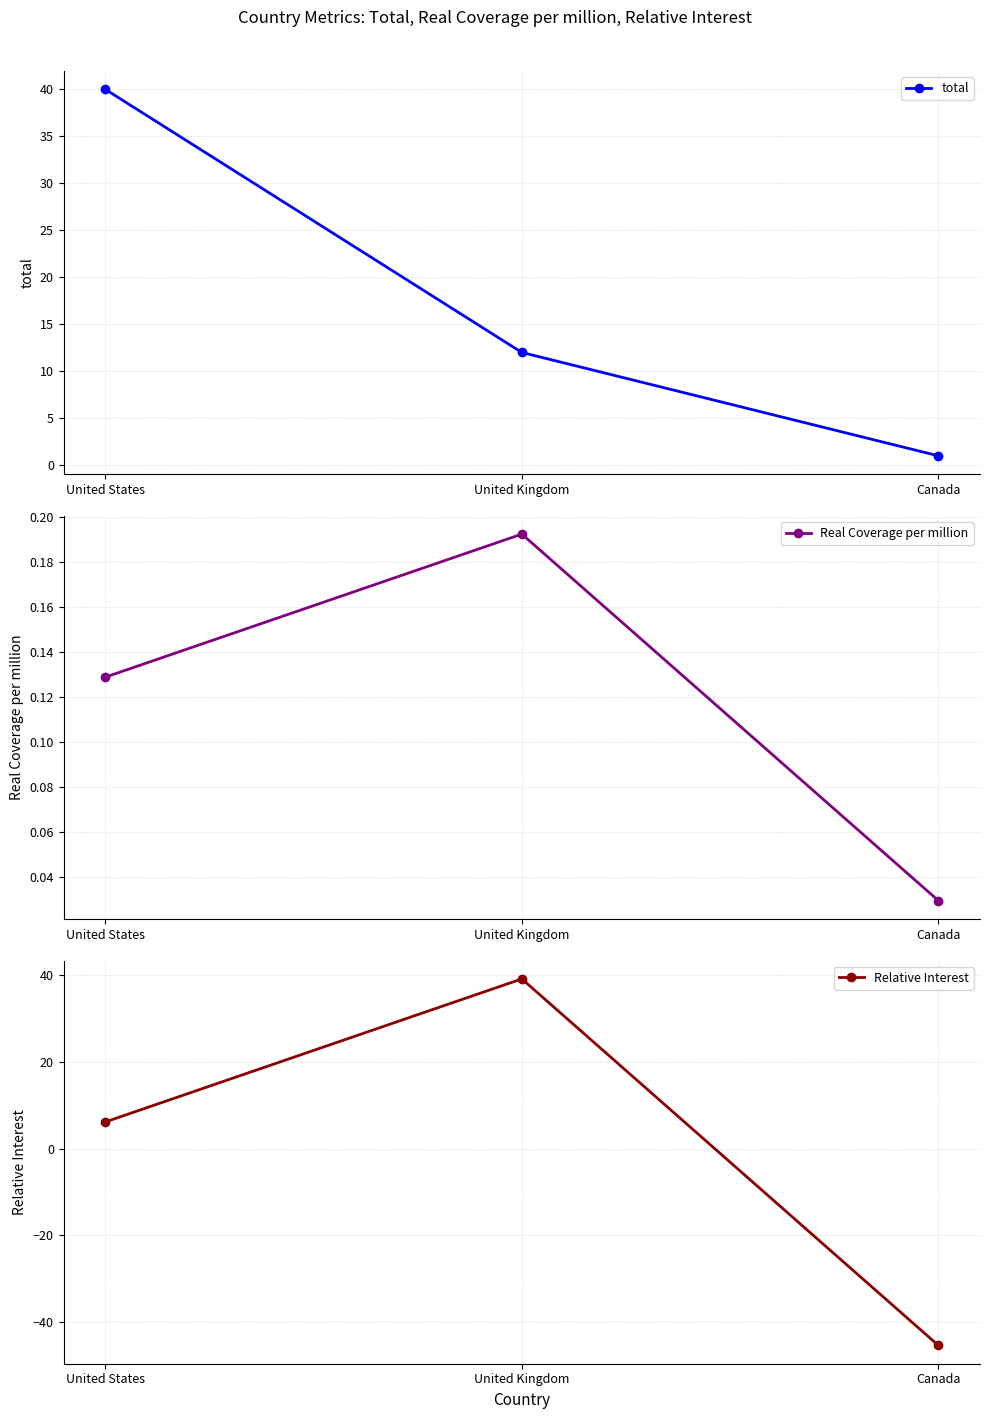

What is the difference between the highest and lowest values at Canada?

46.4